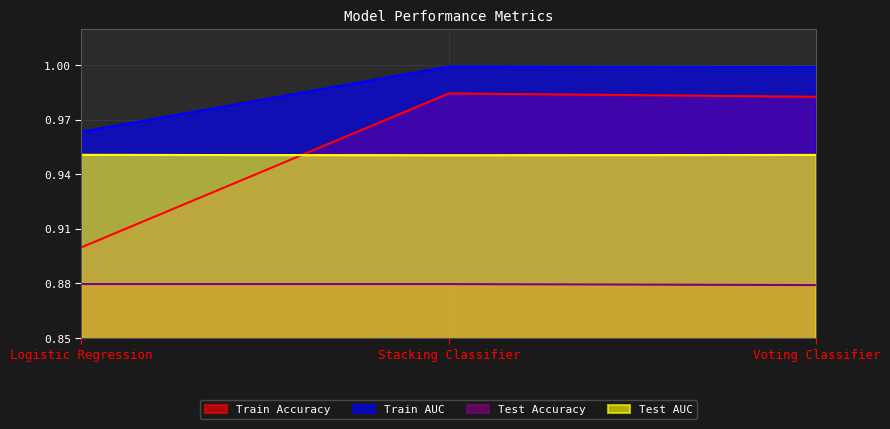

Which series has the widest spread of values?

Train Accuracy